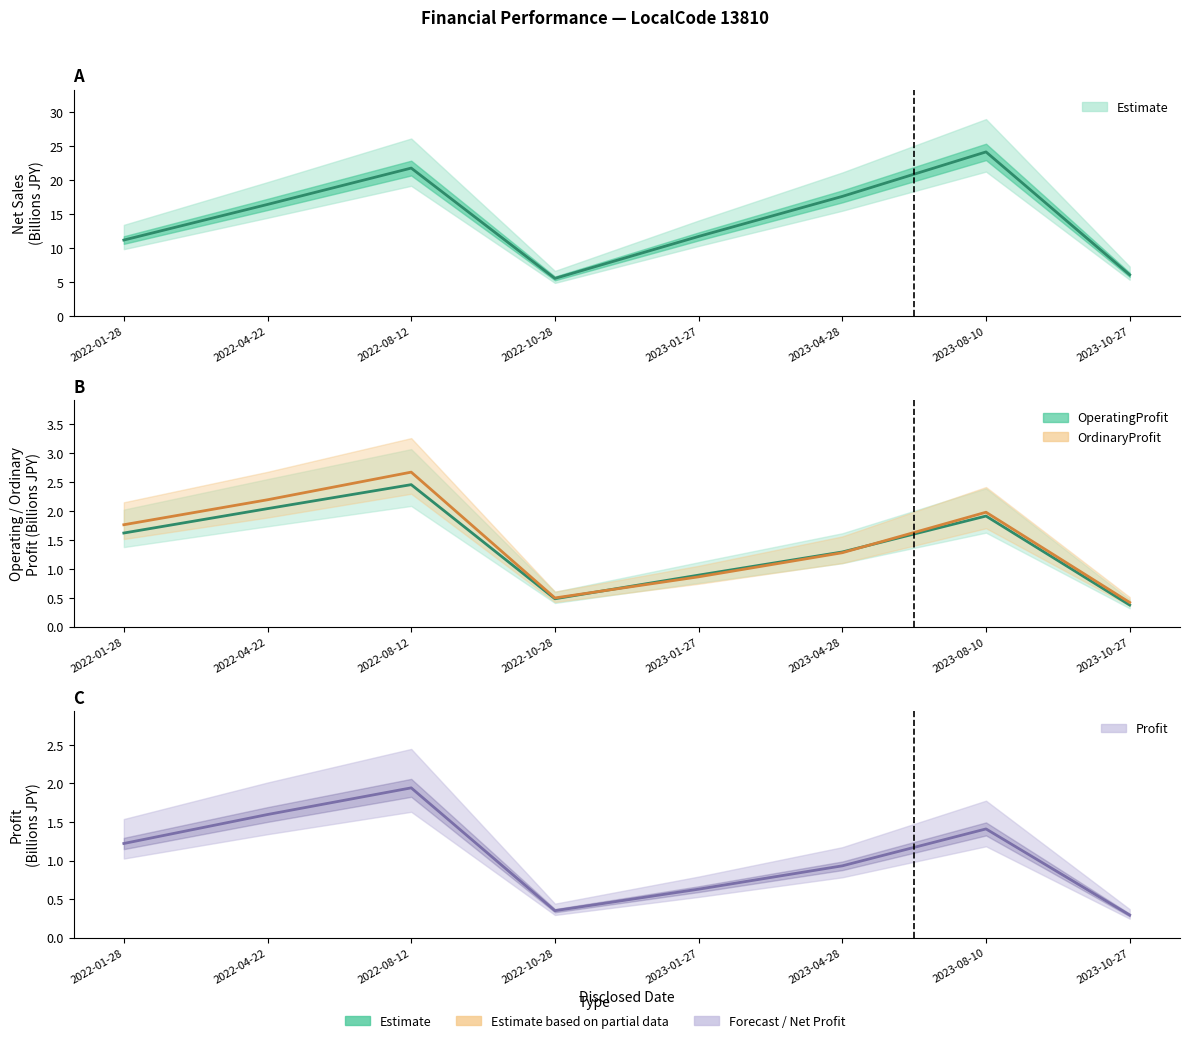

What position from the left is 2022-04-22?

2